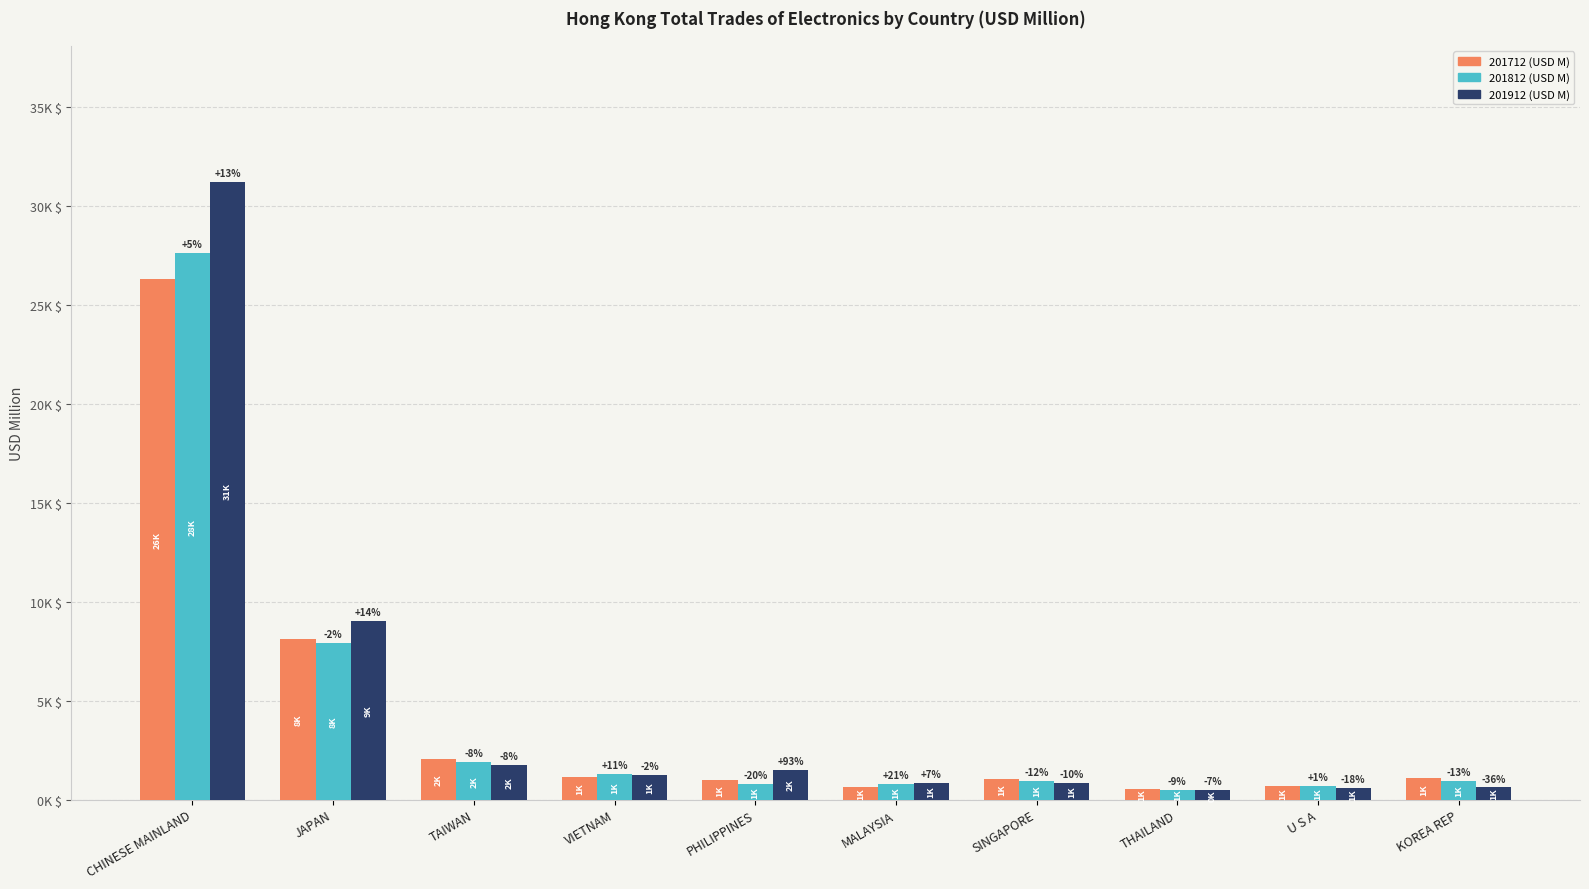

At which label does 201812 (USD M) reach its minimum?

THAILAND